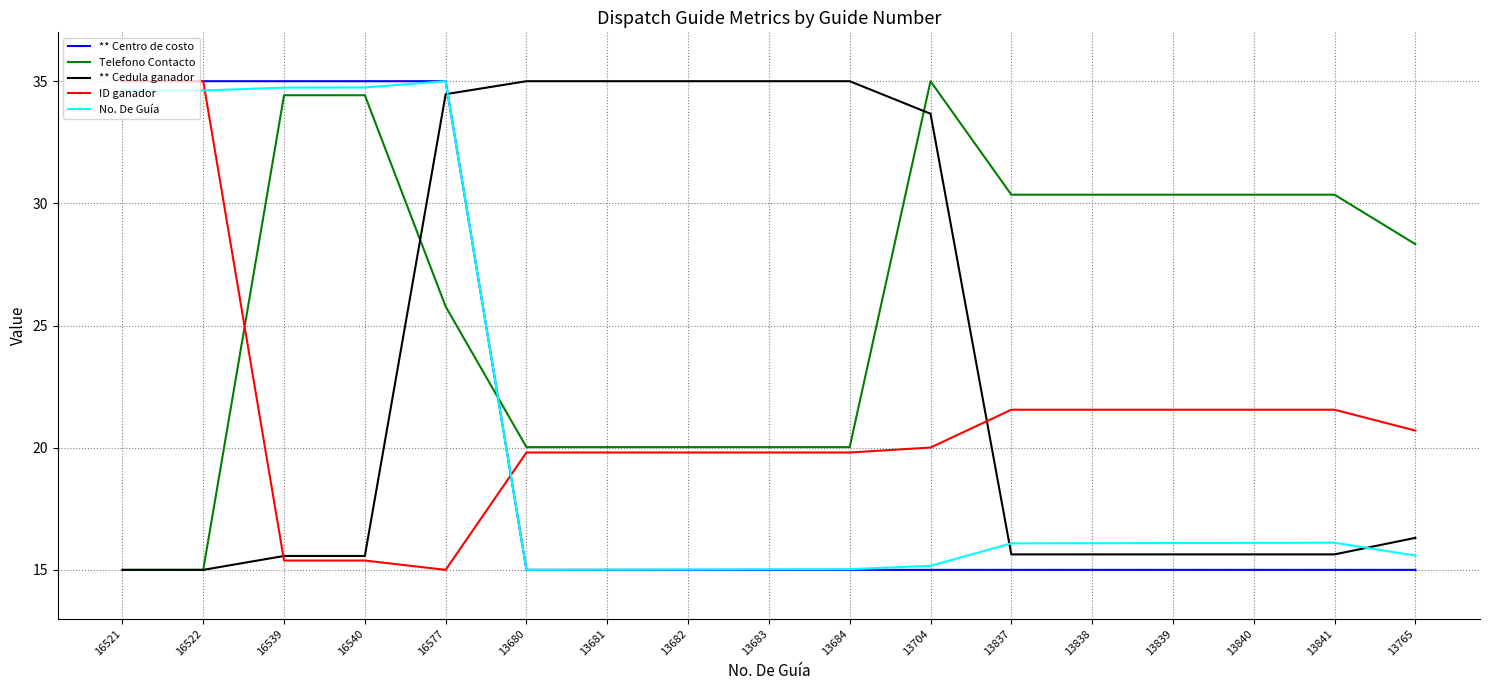

How many values in the Telefono Contacto series are below 28?

8